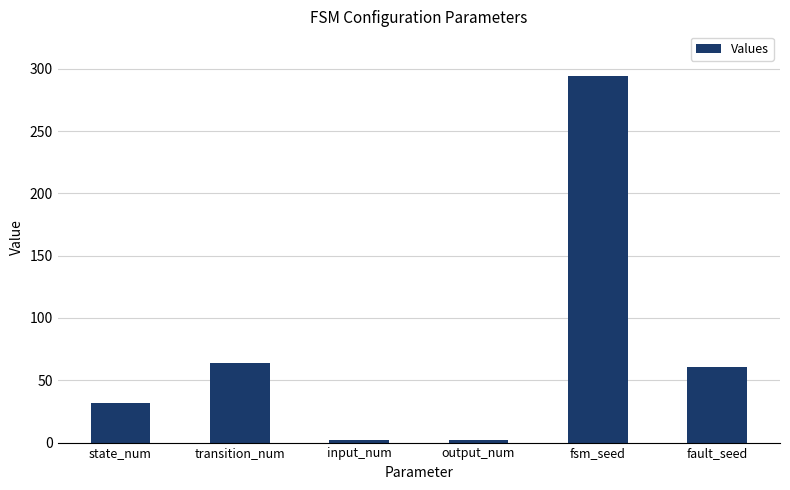

Read the value at transition_num.

64